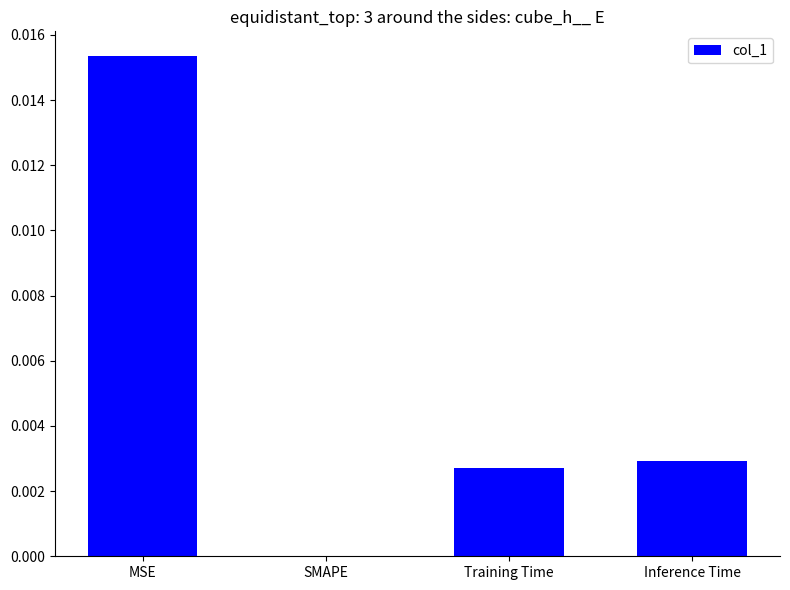

The value at MSE is 0.0. True or false?

True